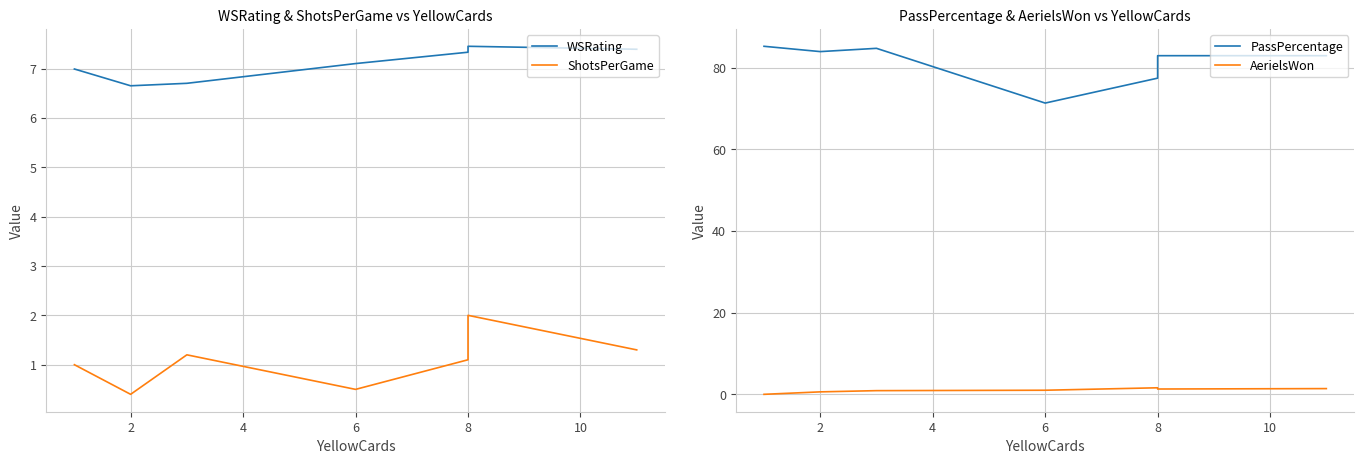

What is the difference between the highest and lowest values at 4?

83.8